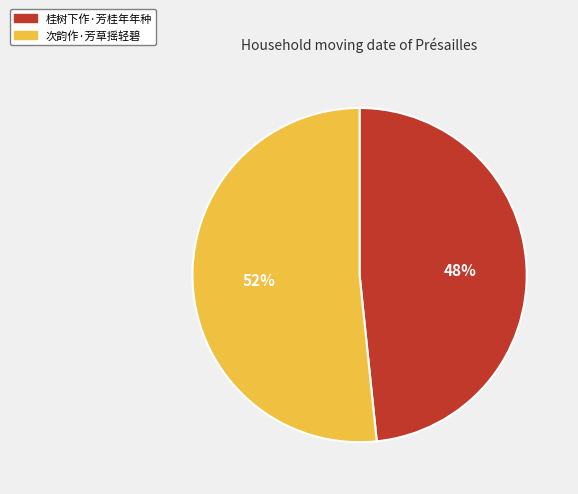

True or false: 桂树下作·芳桂年年种 accounts for 48% of the total.

True